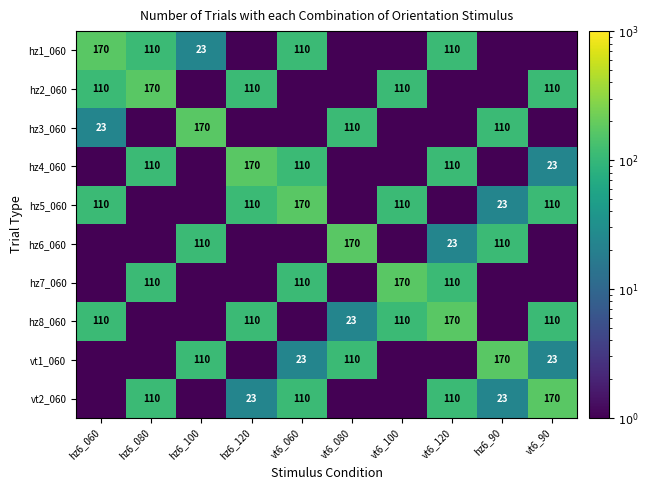

True or false: hz1_060 has a value of 41.6 at hz6_080.

False